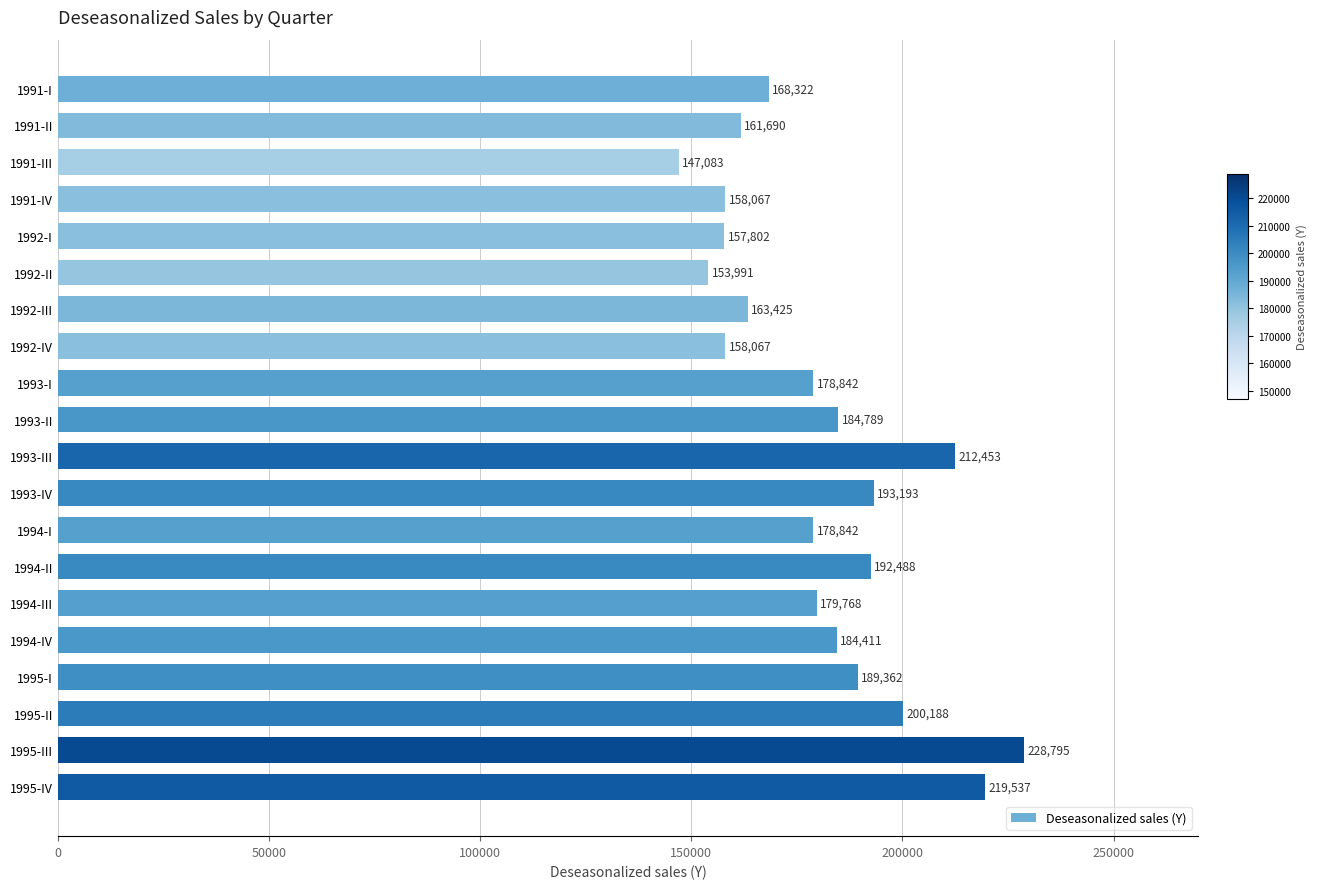

Where is the data nearest to the value 187938?

1995-I